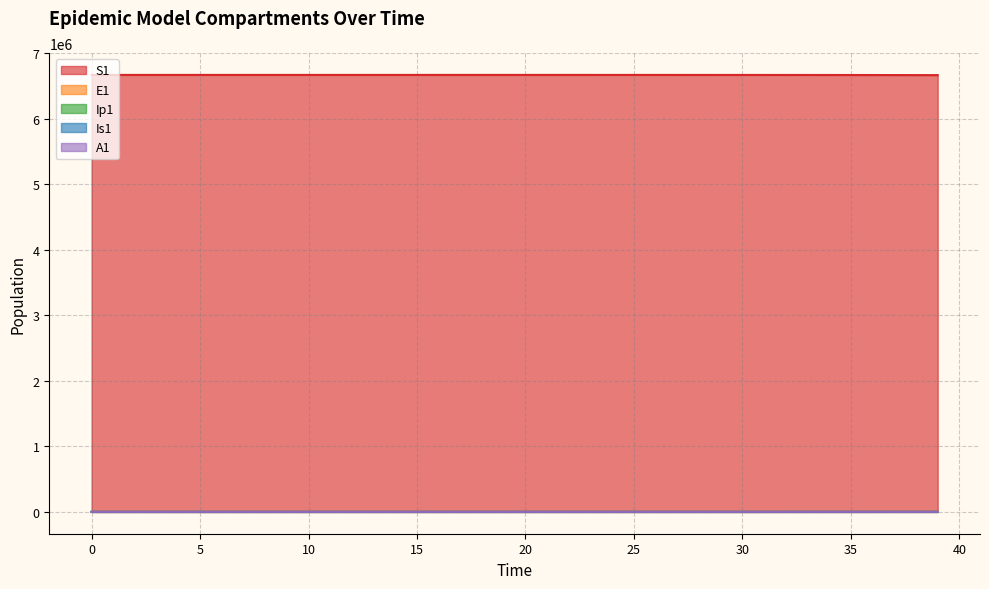

How many lines are shown in the chart?

5